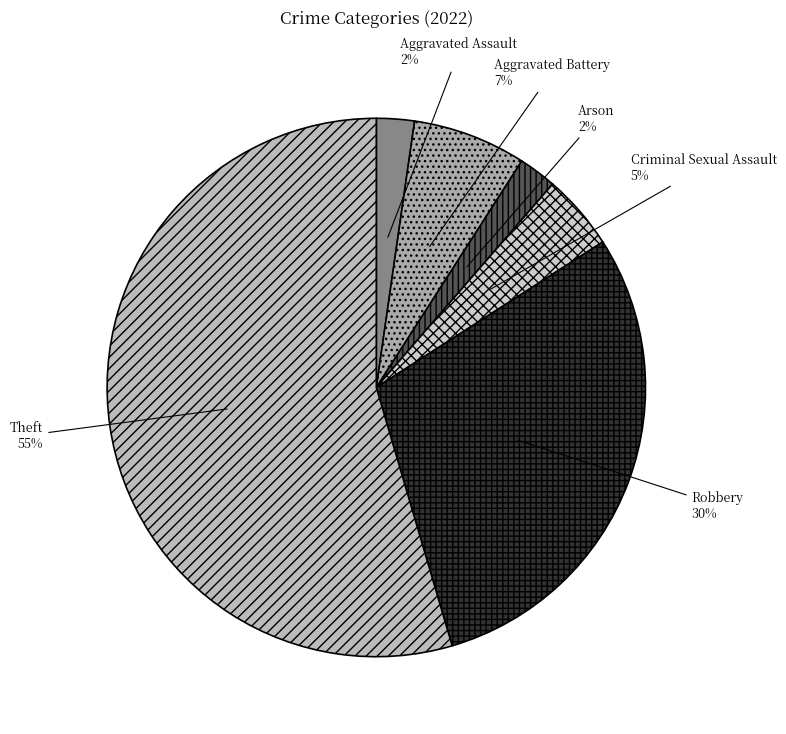

What is the majority slice?

Theft